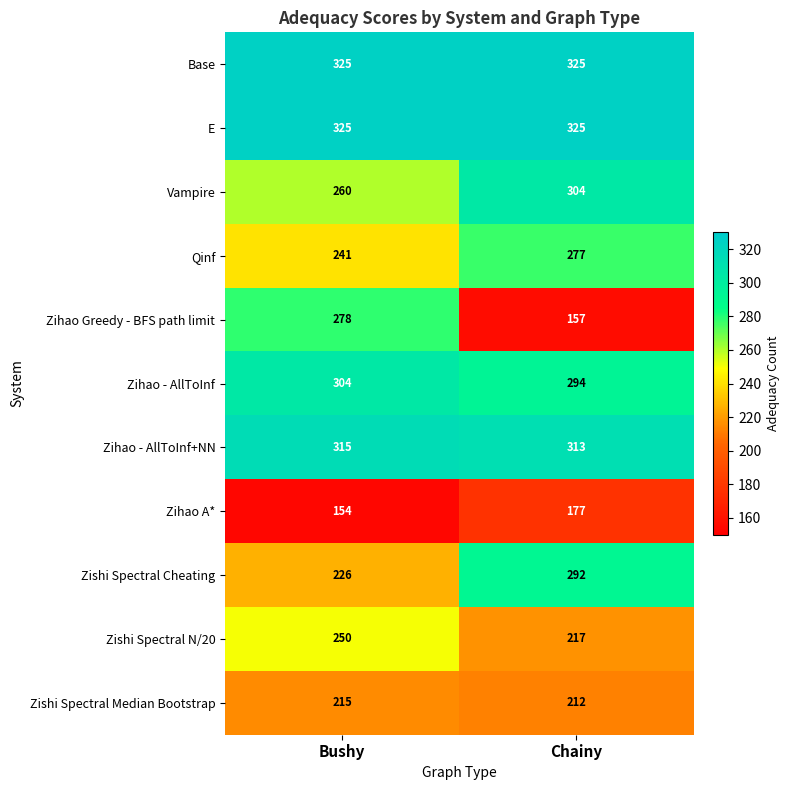

Is the value of Qinf at Chainy greater than the value of Base at Bushy?

No